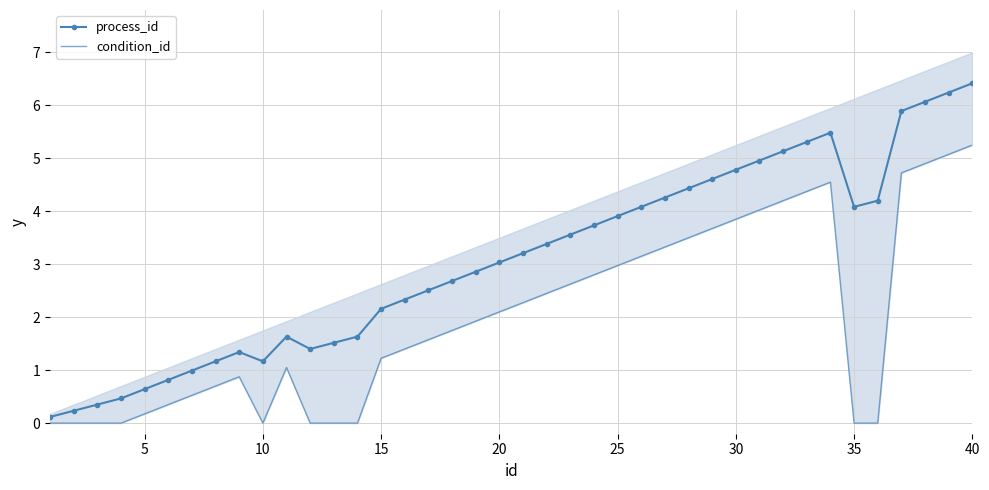

Is it true that process_id equals 2.5 at 25?

False